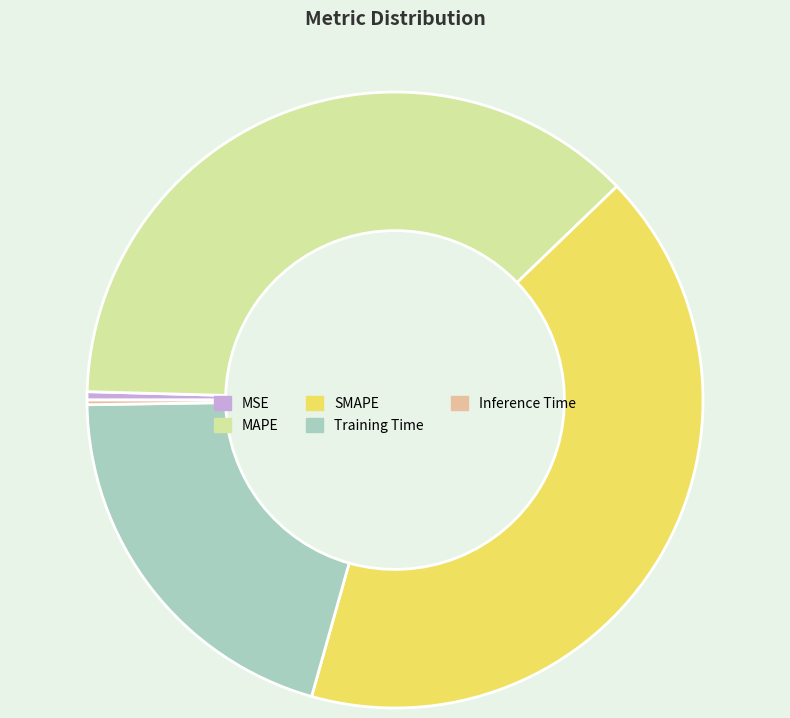

The MSE slice represents 8% of the pie. True or false?

False